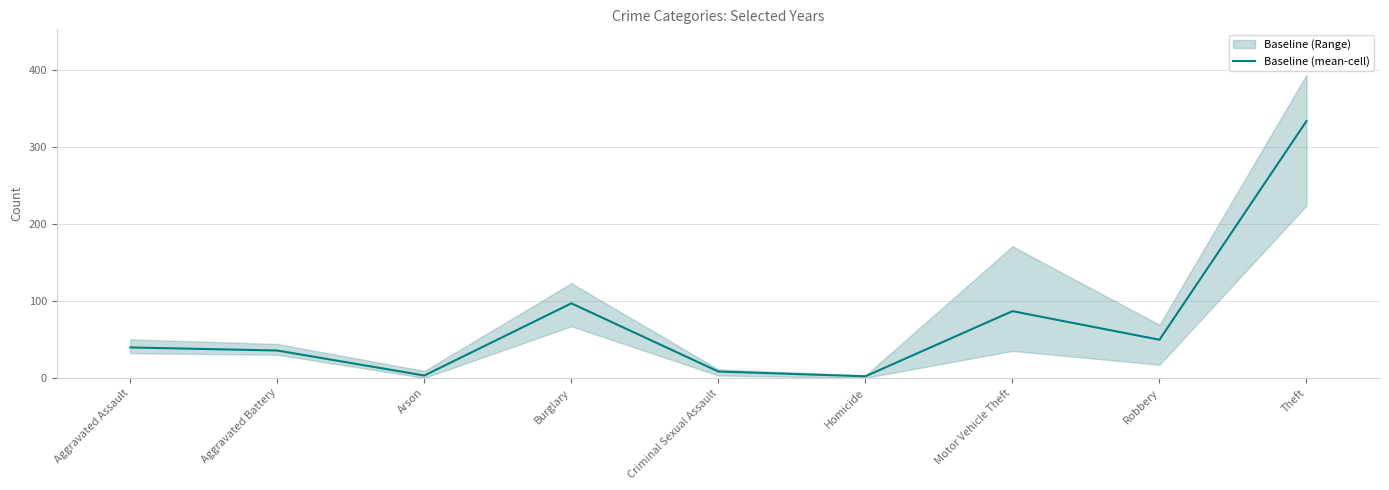

The chart shows a value of 96.8 at Burglary. True or false?

True